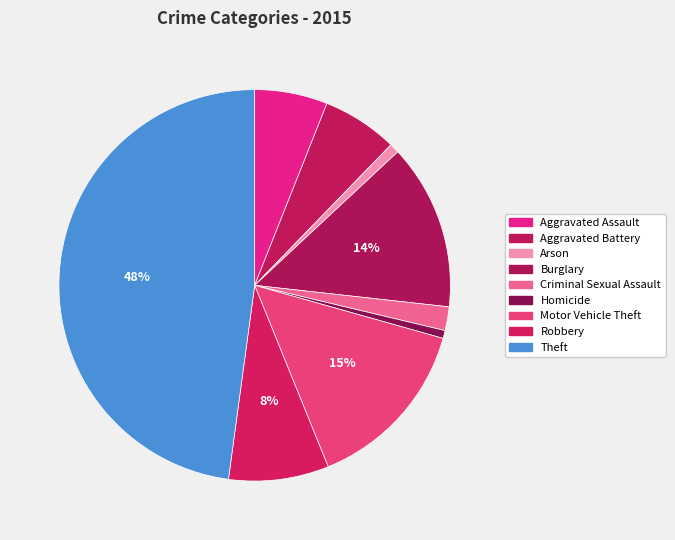

To the nearest percent, what is the difference between the Homicide and Burglary slice percentages?

13%